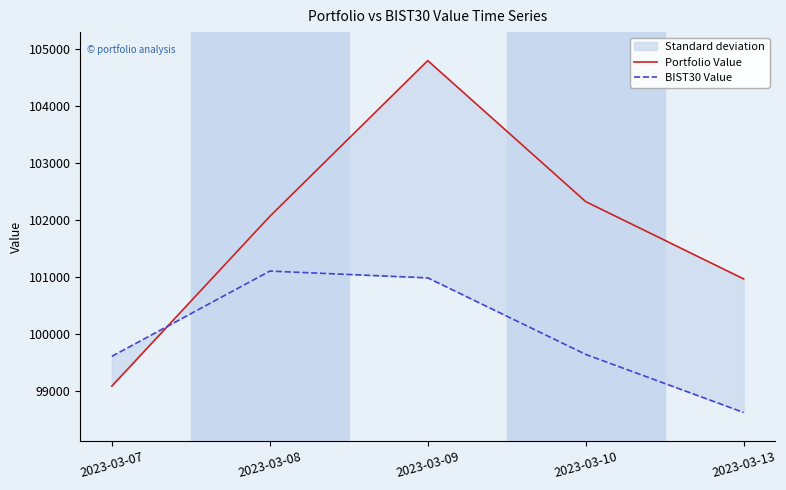

Which series has the largest total across all categories?

Portfolio Value